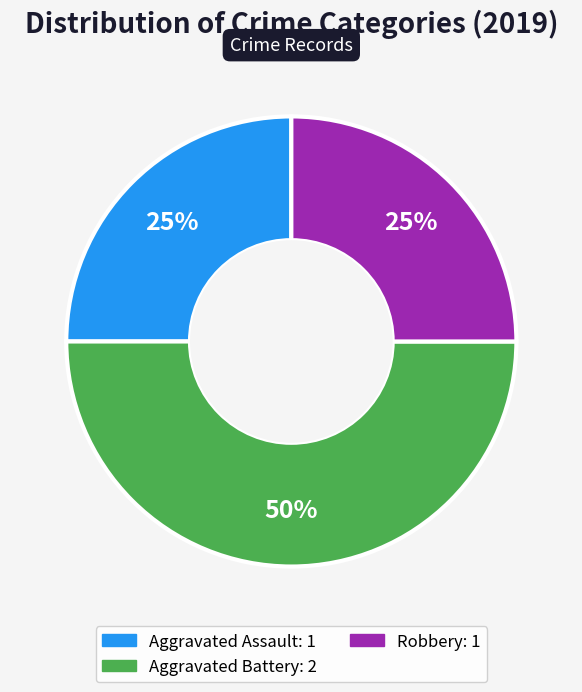

To the nearest percent, what is the difference between the largest and smallest slice percentages?

25%